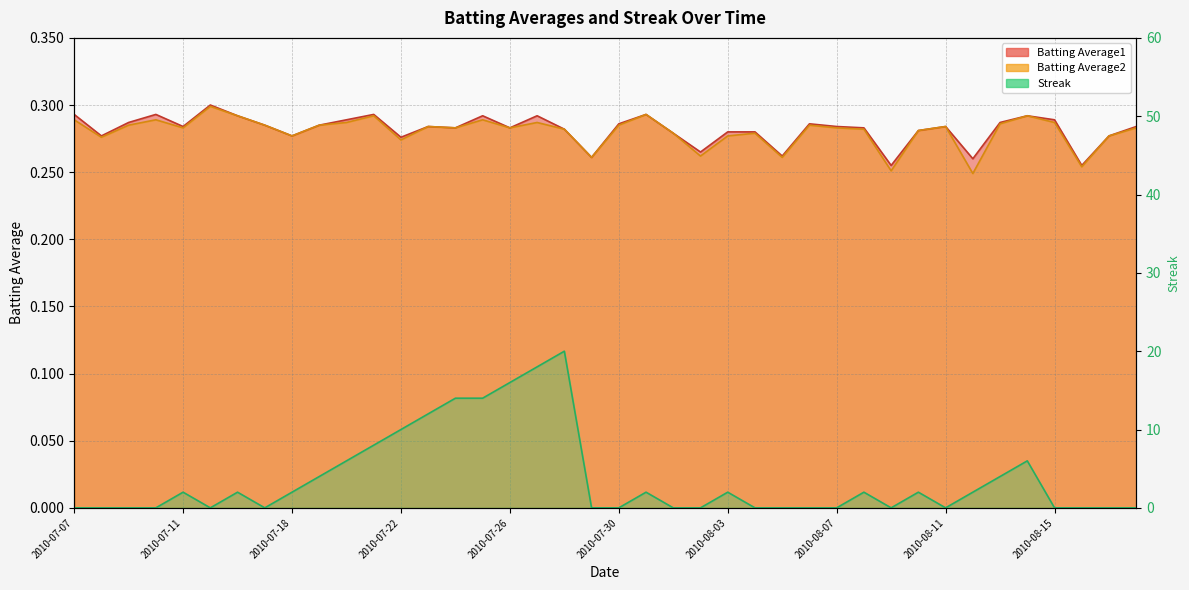

List the series in order of their peak value, highest first.

Streak, Batting Average1, Batting Average2